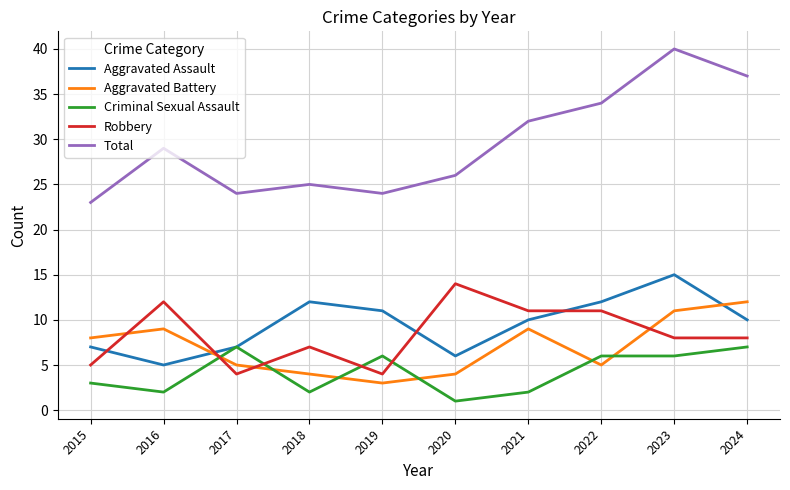

Which series has the largest total across all categories?

Total